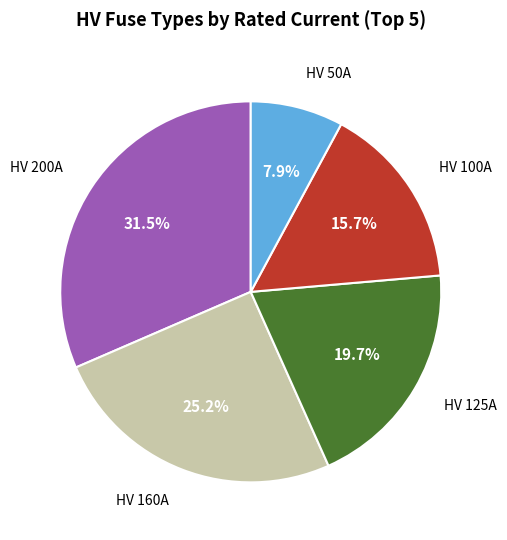

Which category has the biggest portion of the pie?

HV 200A